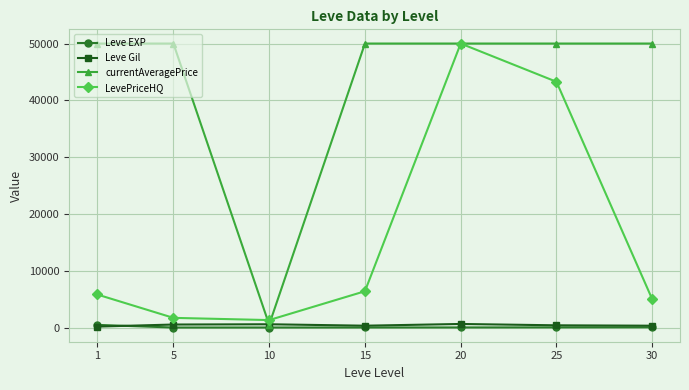

Is the value of Leve Gil at 30 greater than the value of LevePriceHQ at 20?

No